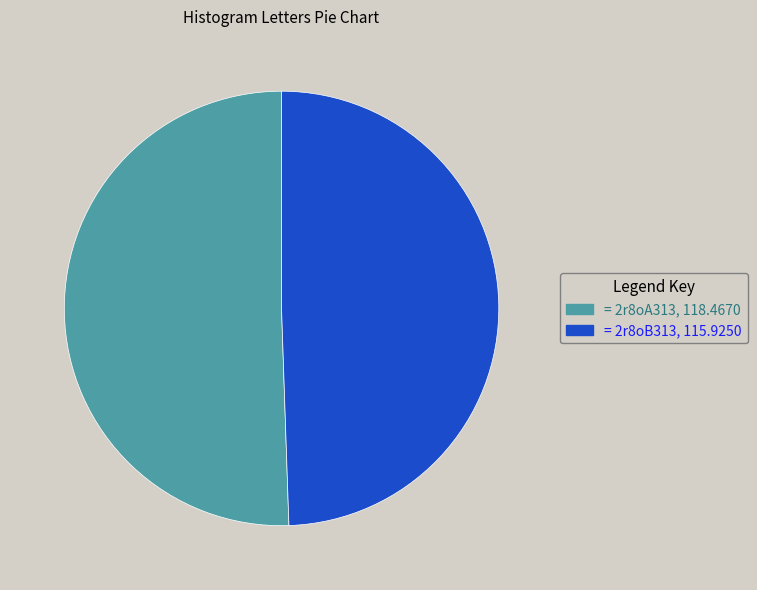

Is there any slice that represents more than half of the pie?

Yes